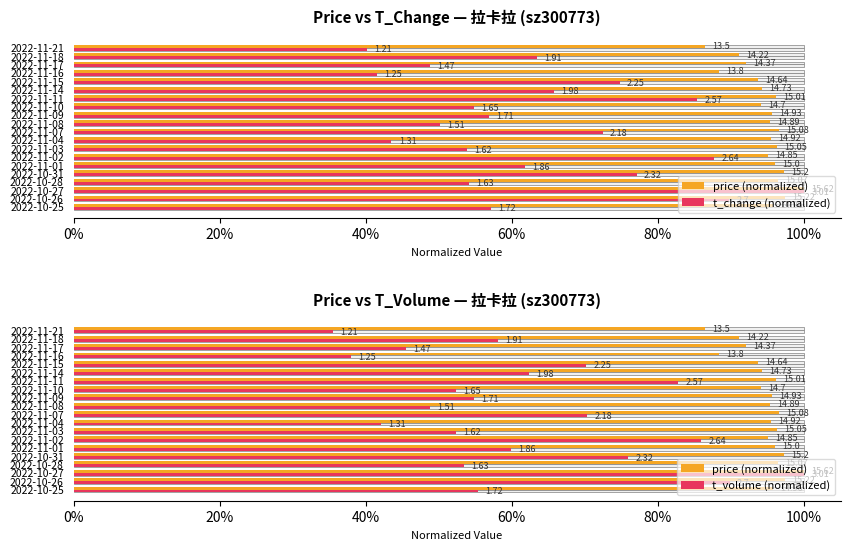

What position from the left is 2022-11-11?

14